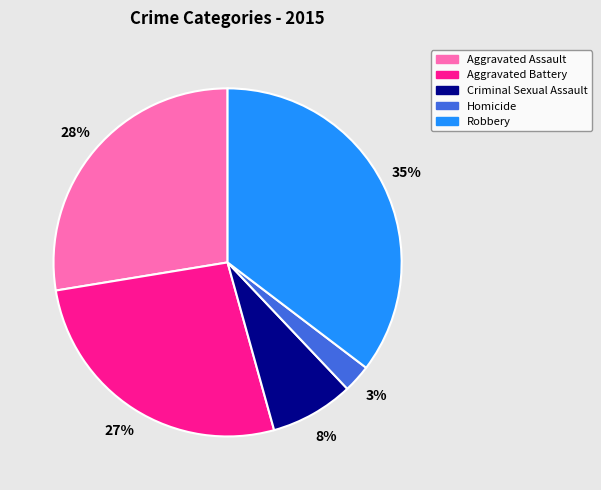

Between Aggravated Assault and Homicide, which is larger?

Aggravated Assault